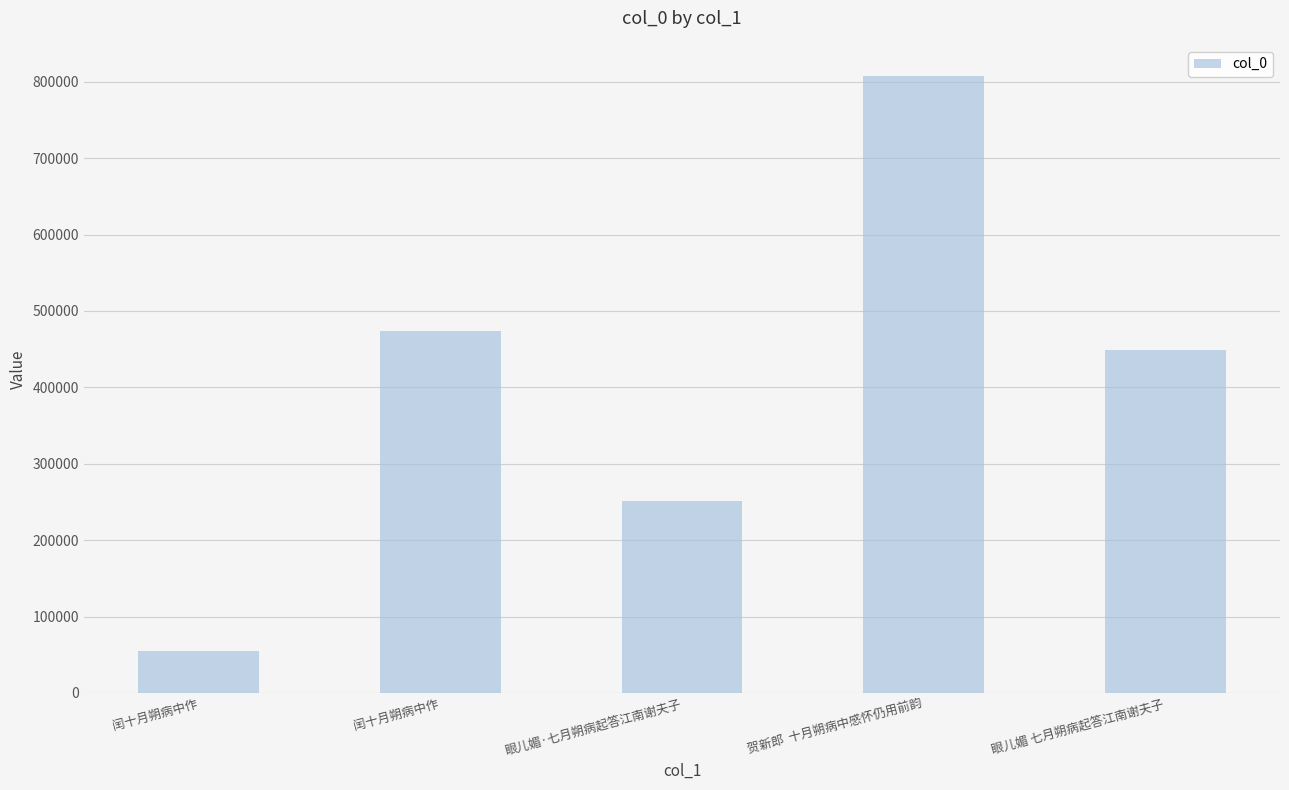

How many data points are less than 449006?

2